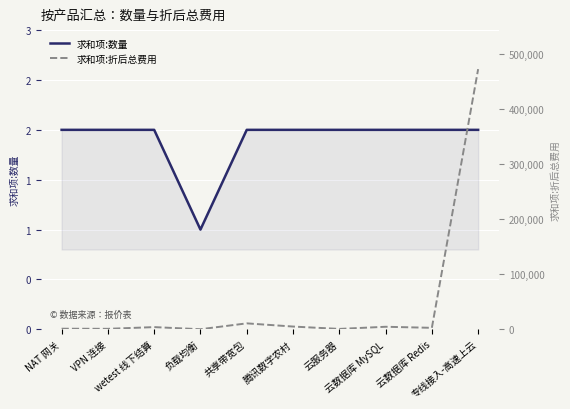

What is the minimum value for 求和项:折后总费用?

146.0